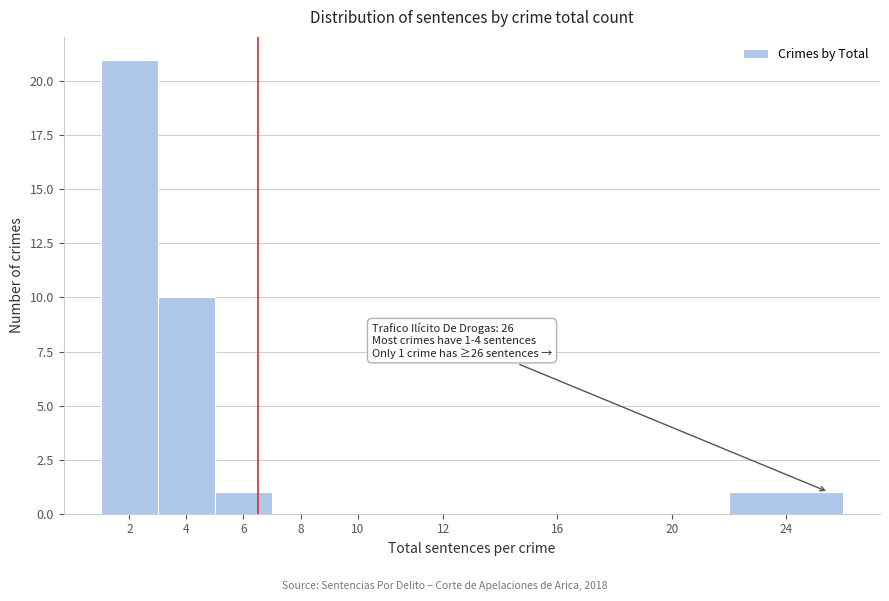

Reading left to right, transcribe all the data shown in this chart.

2=21	4=10	6=1	8=0	10=0	12=0	16=0	20=0	24=1